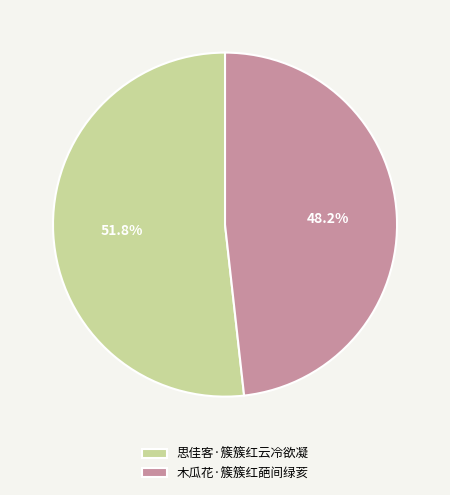

Which category accounts for the majority?

思佳客·簇簇红云冷欲凝